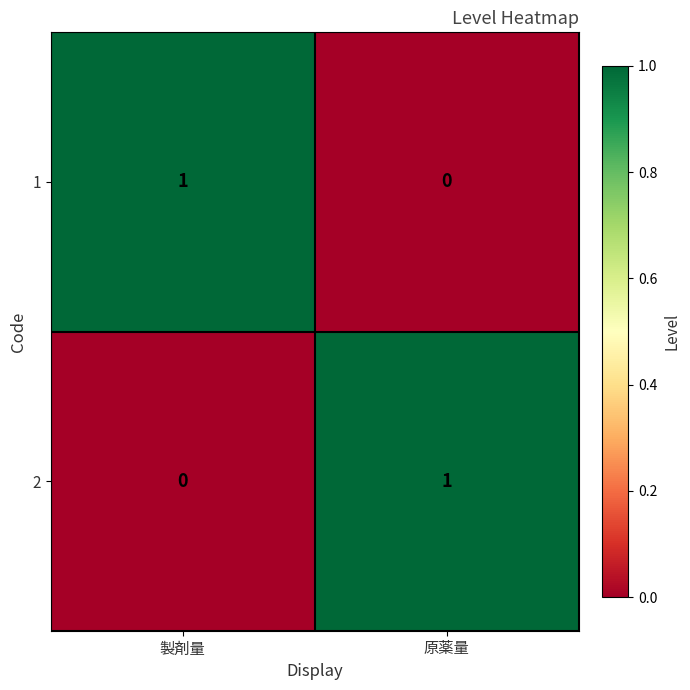

Reading left to right, extract all data points from this chart.

1: 製剤量=1	原薬量=0
2: 製剤量=0	原薬量=1